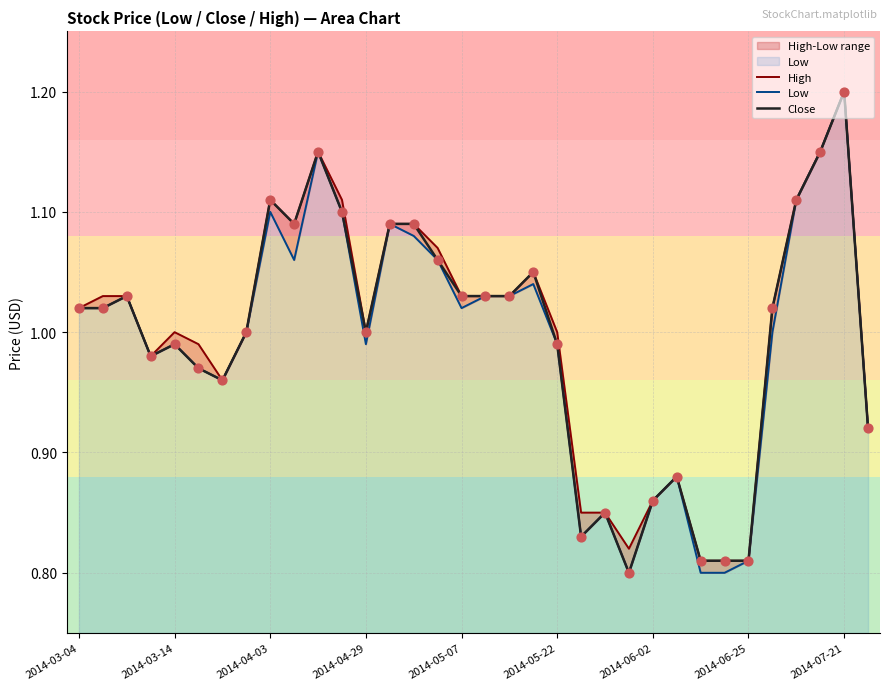

What are all the series names shown in the legend?

High, Low, Close